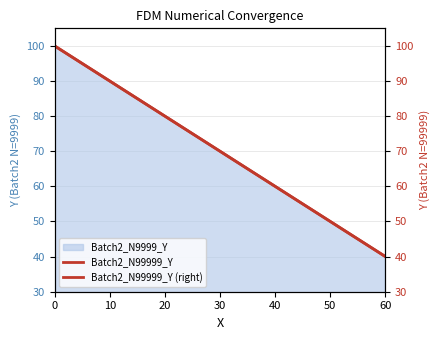

True or false: Batch2_N99999_Y (right) and Batch2_N99999_Y intersect in this chart.

False